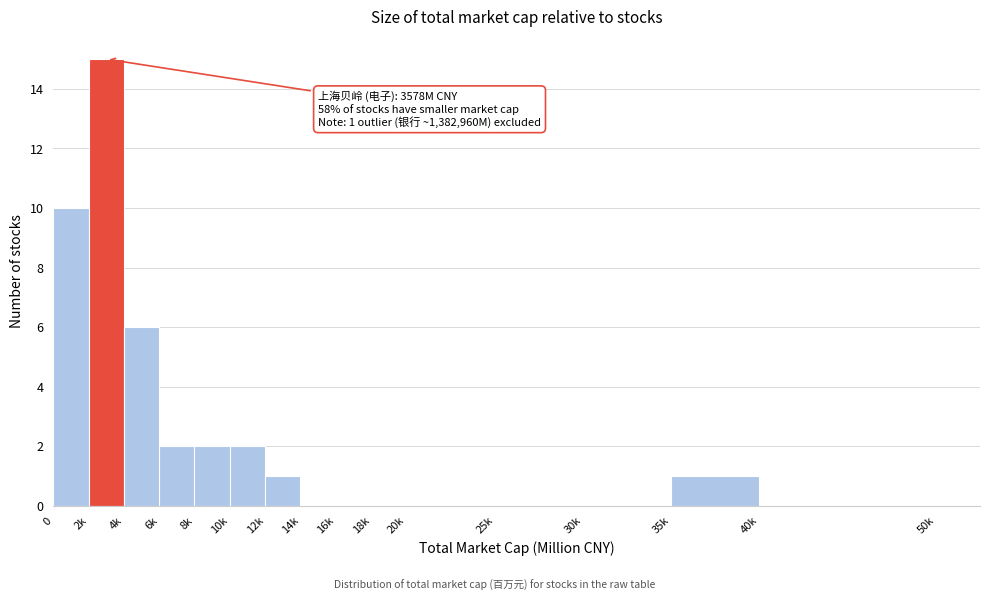

Reading left to right, transcribe all the data shown in this chart.

0=10	2k=15	4k=6	6k=2	8k=2	10k=2	12k=1	14k=0	16k=0	18k=0	20k=0	25k=0	30k=0	35k=1	40k=0